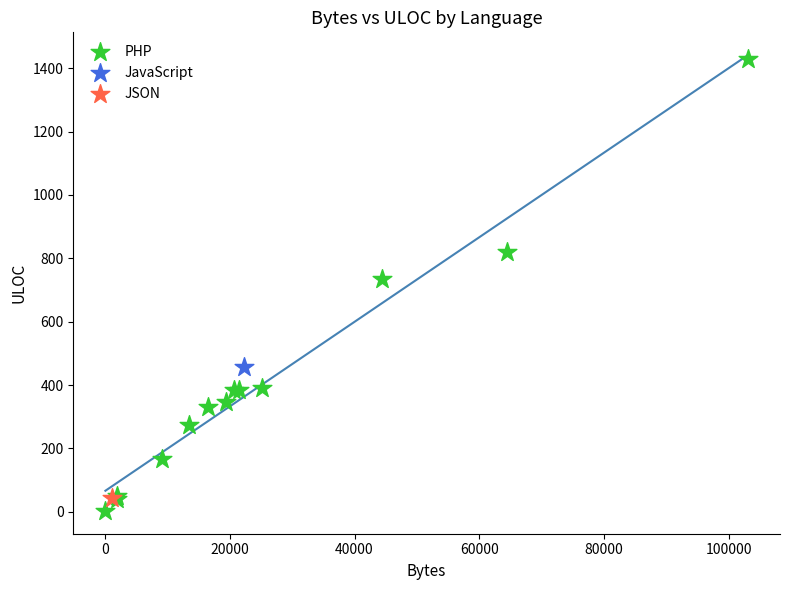

What are all the series names shown in the legend?

PHP, JavaScript, JSON